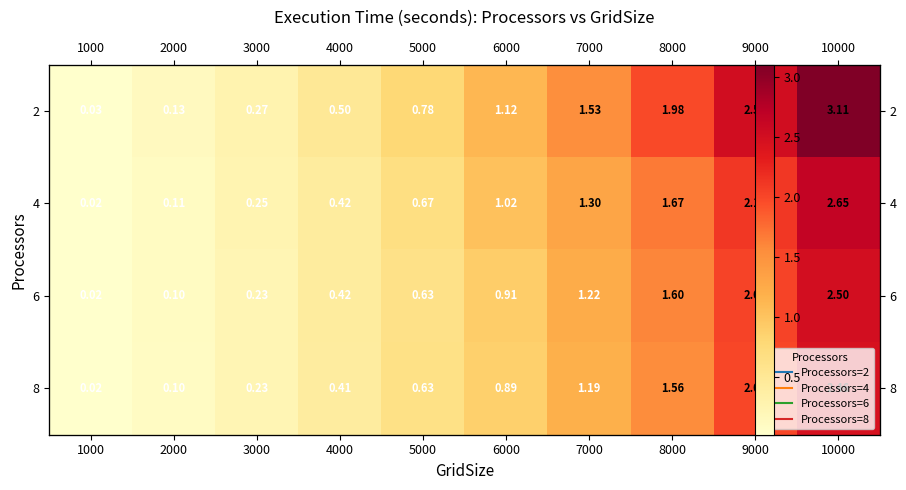

Rank the series at 3000 from lowest to highest value.

8, 6, 4, 2